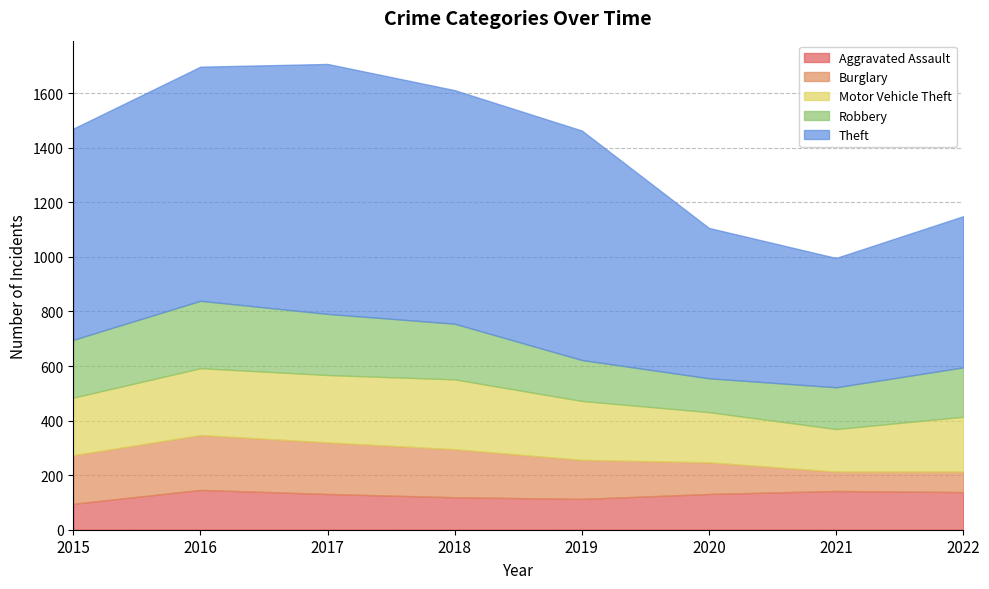

What is the sum of the Motor Vehicle Theft values at 2015 and 2017?

458